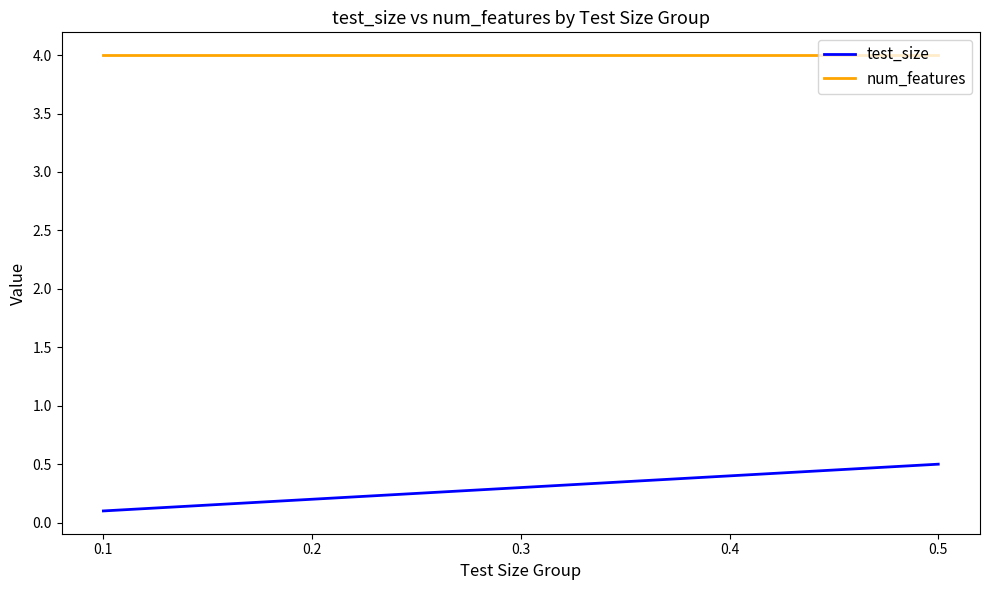

How many lines are shown in the chart?

2